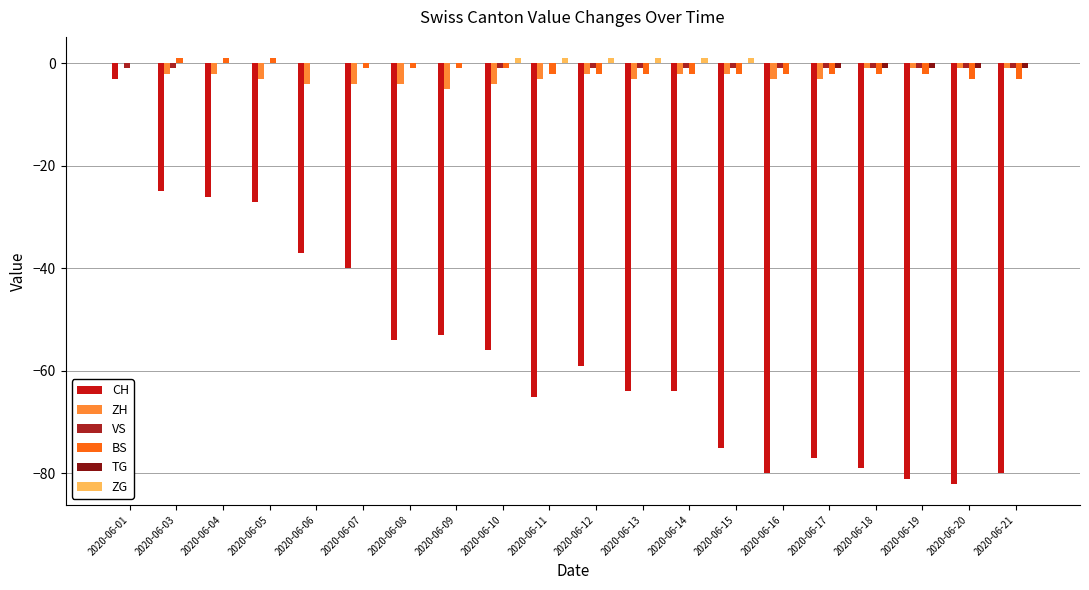

Are the bars horizontal?

No